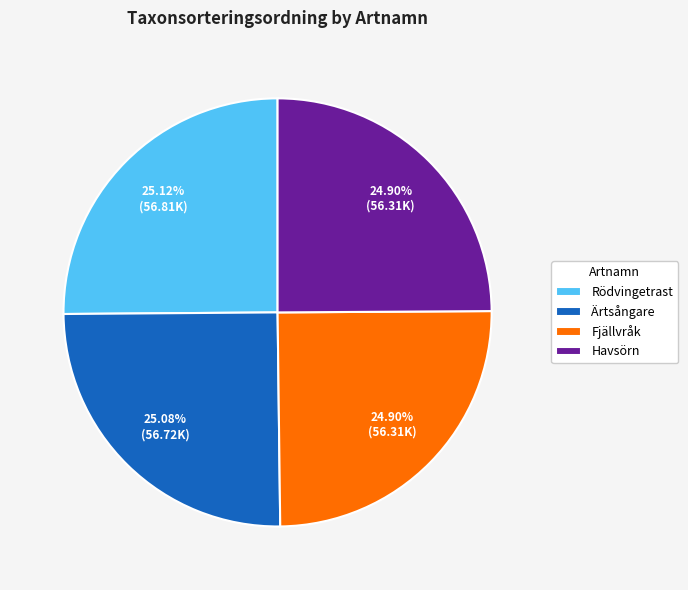

How many slices are in this pie chart?

4